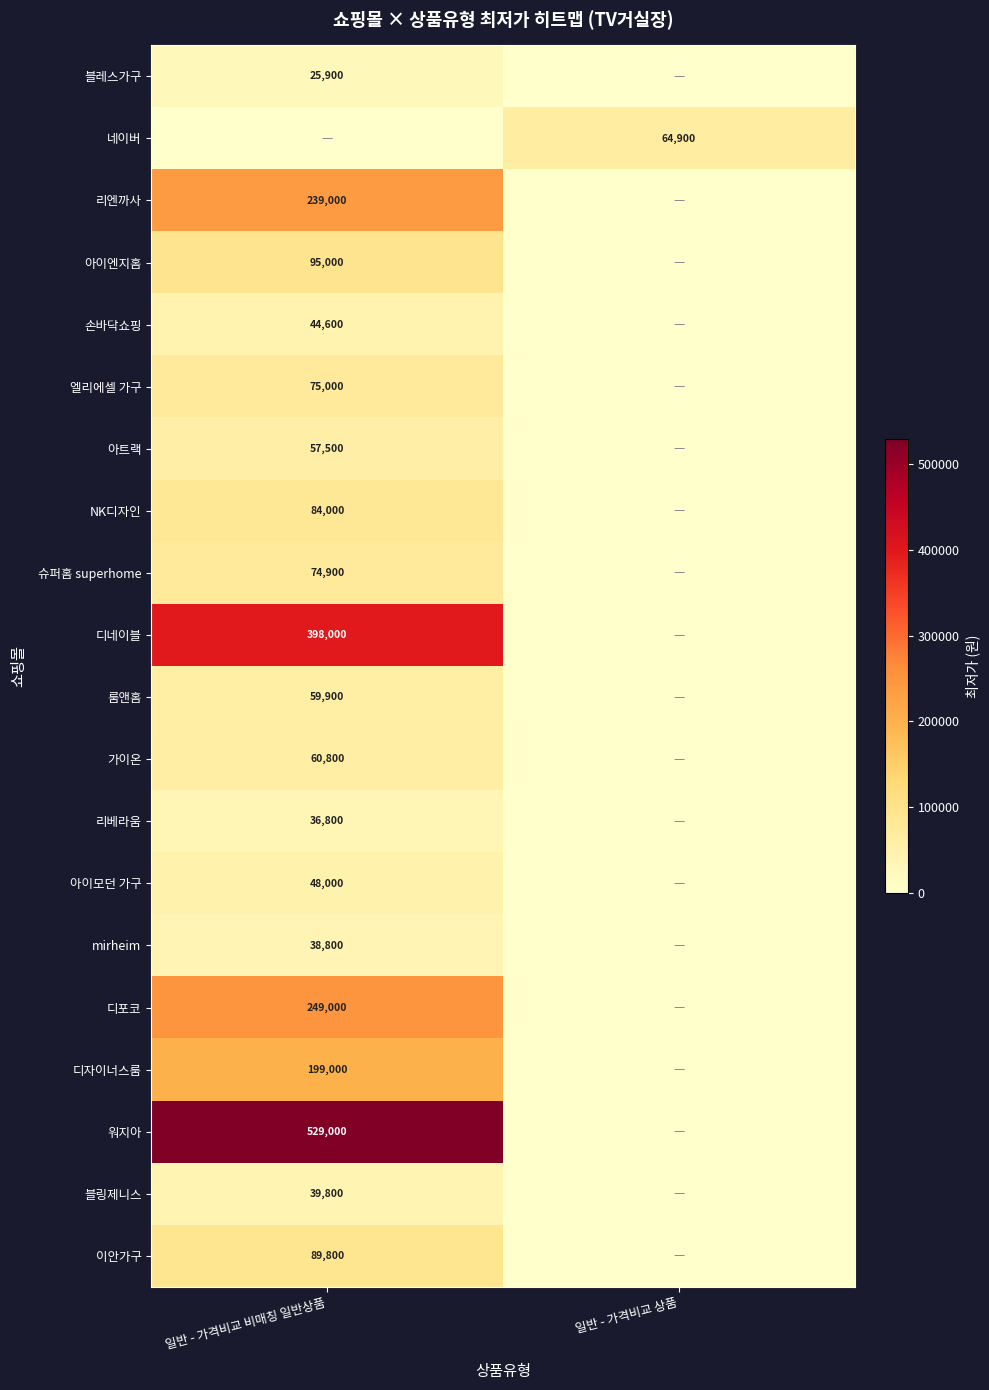

At how many categories does at least one series exceed 100781?

1